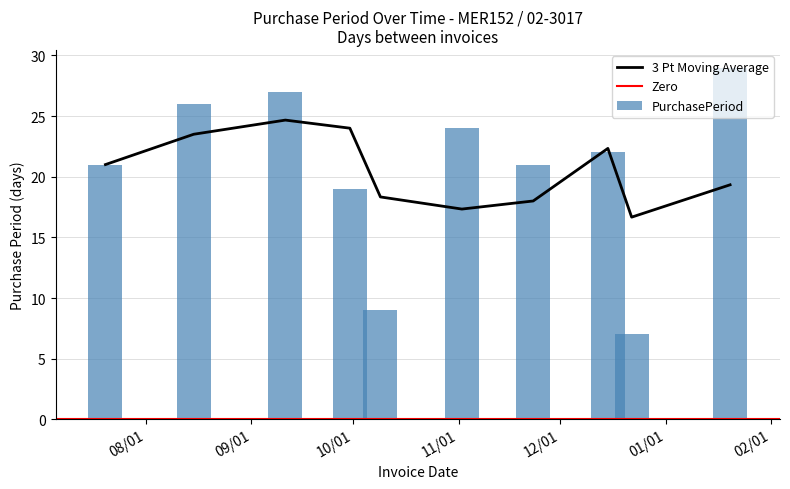

Does the chart contain any negative values?

No